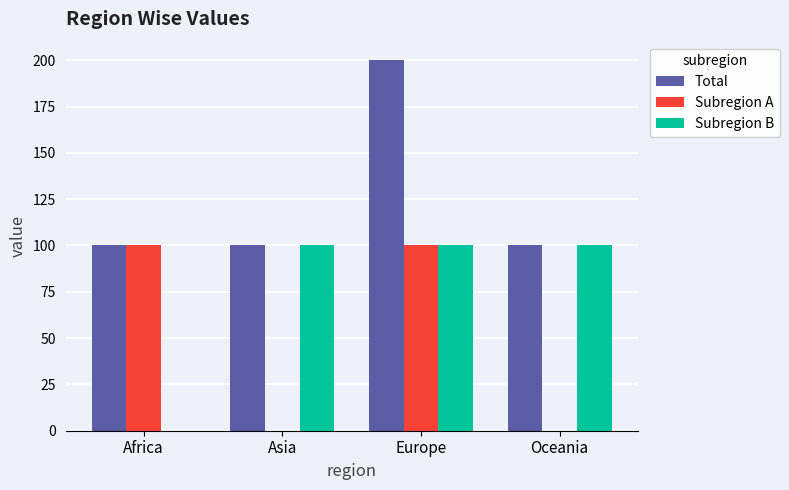

Are the bars horizontal?

No